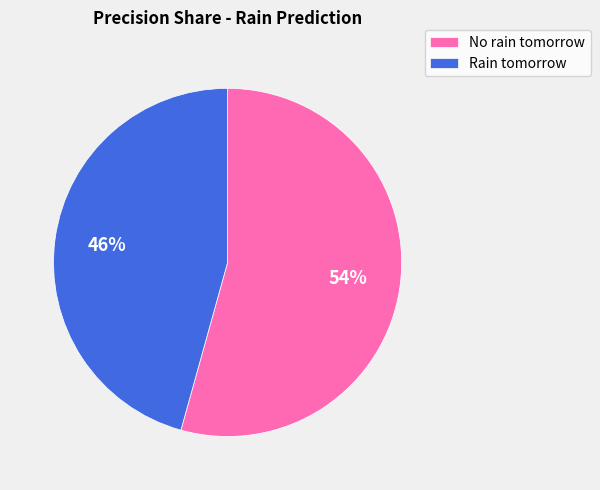

To the nearest percent, what is the average slice percentage?

50%